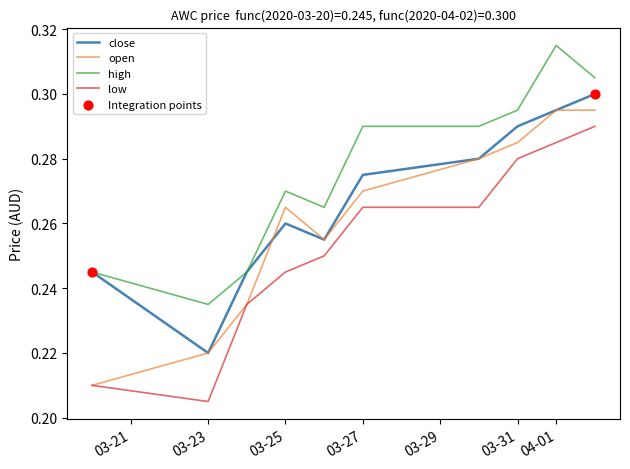

Which series has the largest total across all categories?

high